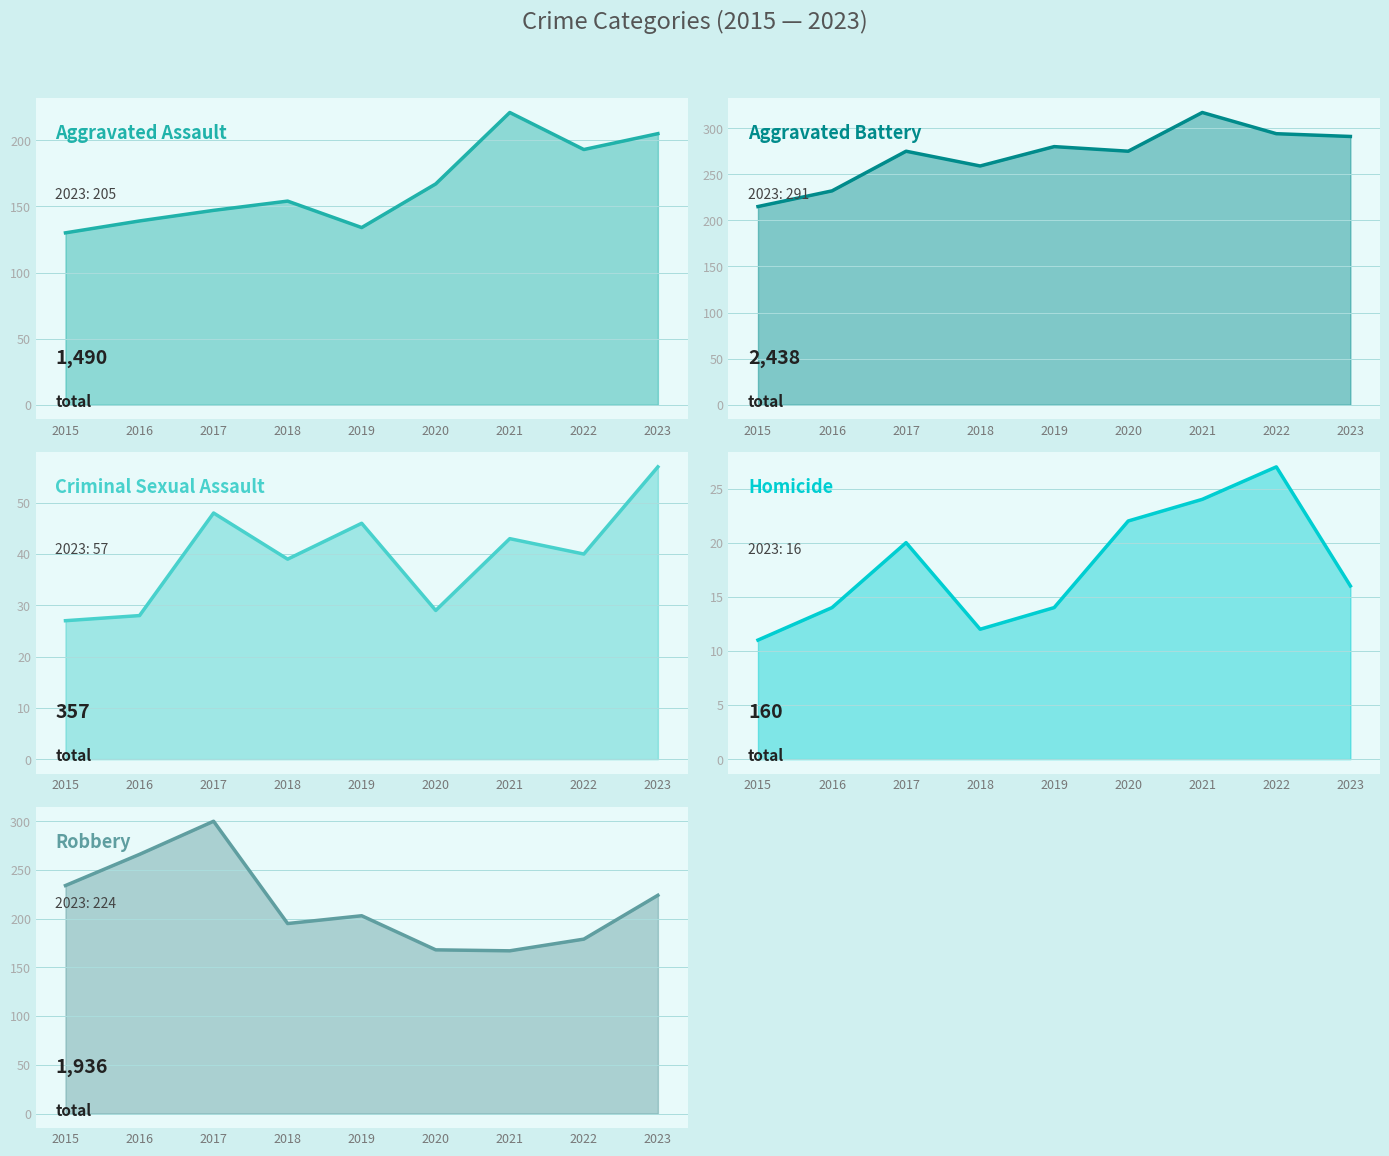

What is the sum of all Criminal Sexual Assault values?

357